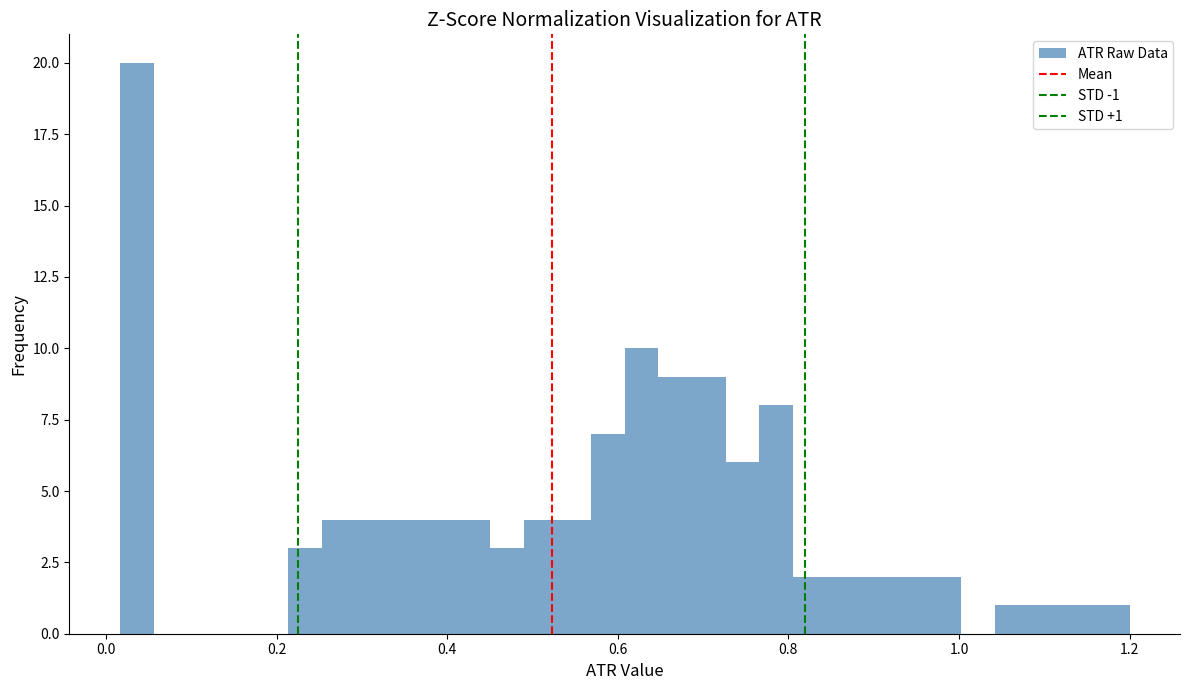

Around what value on the x-axis is the tallest bar? Give the approximate position of its centre, as read against the axis.

0.04